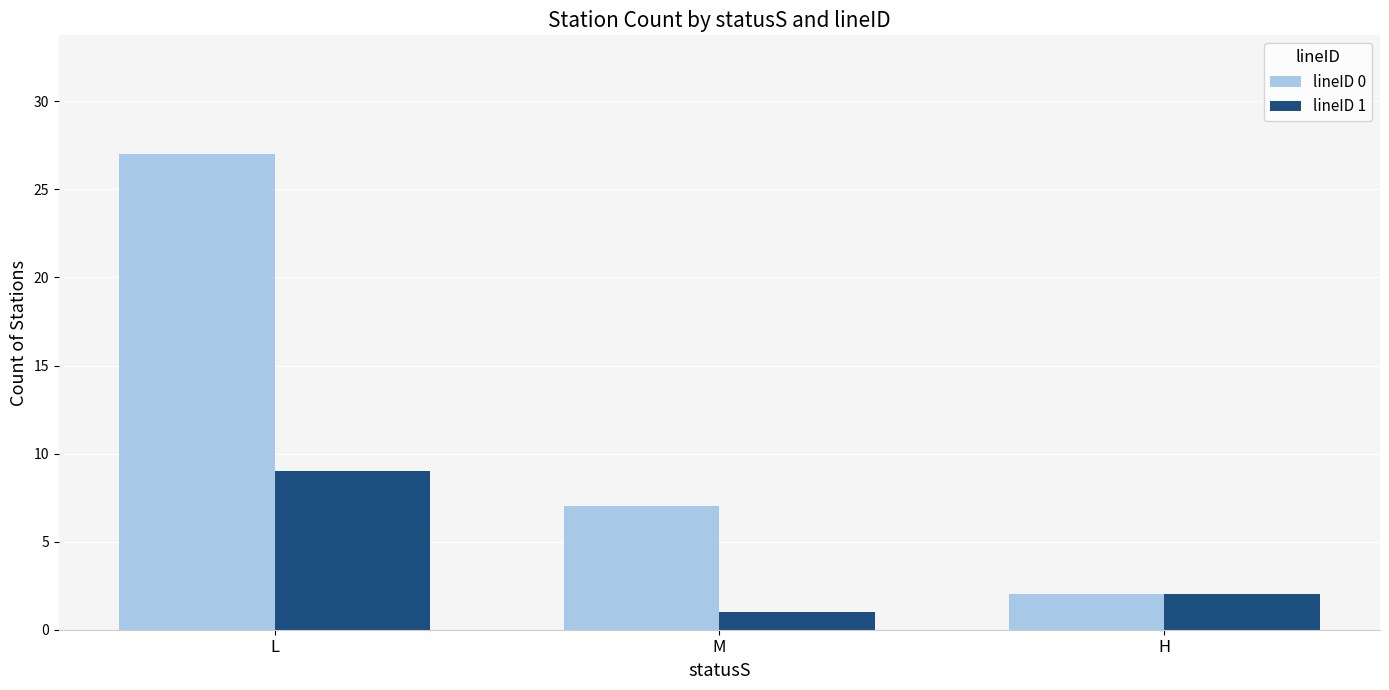

At which label does lineID 1 reach its peak?

L